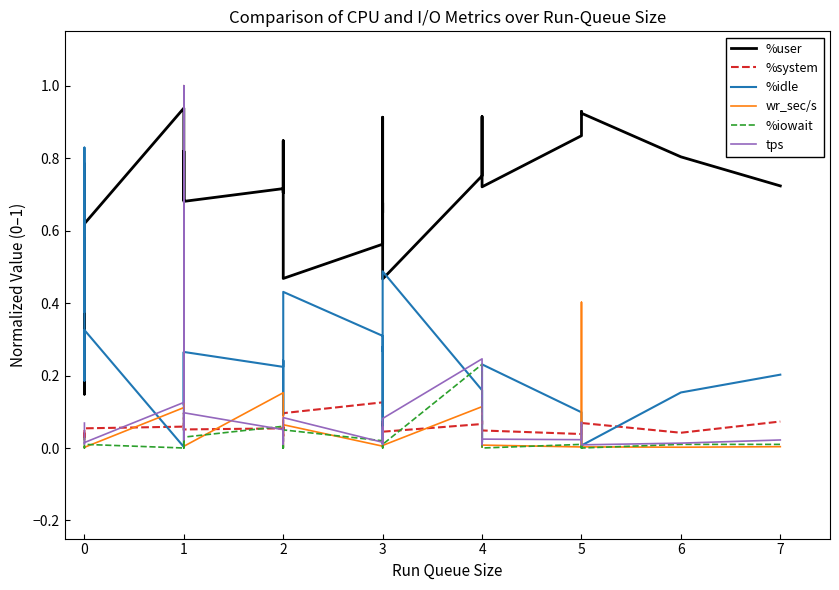

True or false: %idle has more than 0 points higher than both neighbors.

True